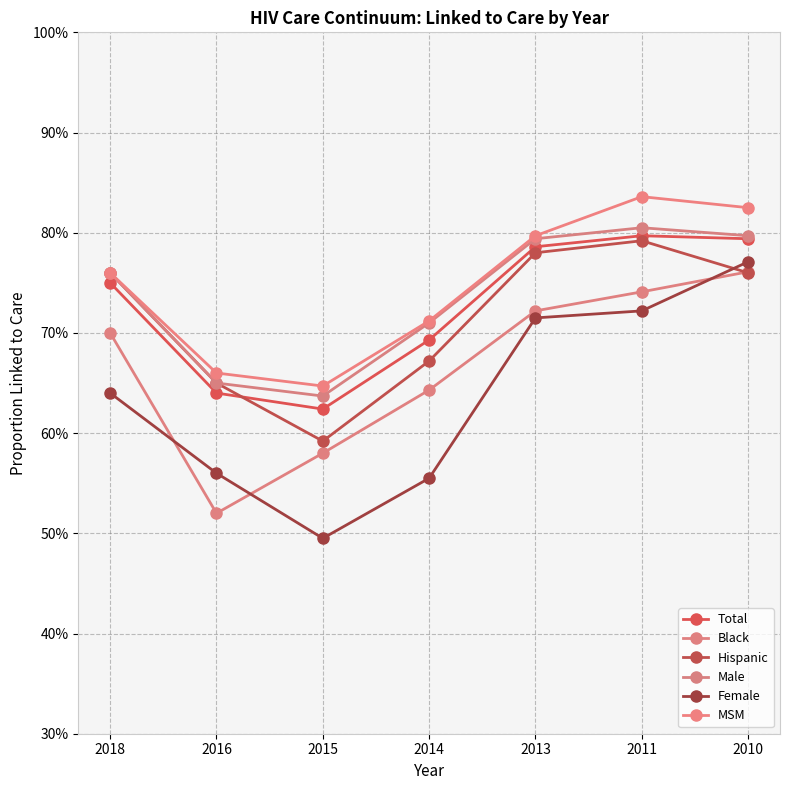

Is this an area chart (filled region under the line)?

No